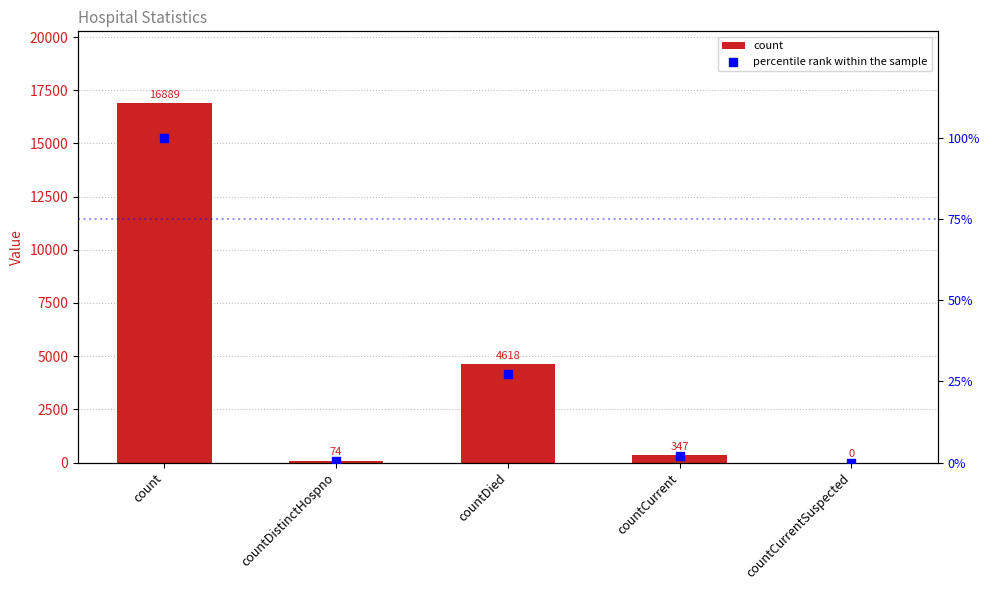

Is the value of percentile rank within the sample at countCurrentSuspected greater than the value of count at countDistinctHospno?

No